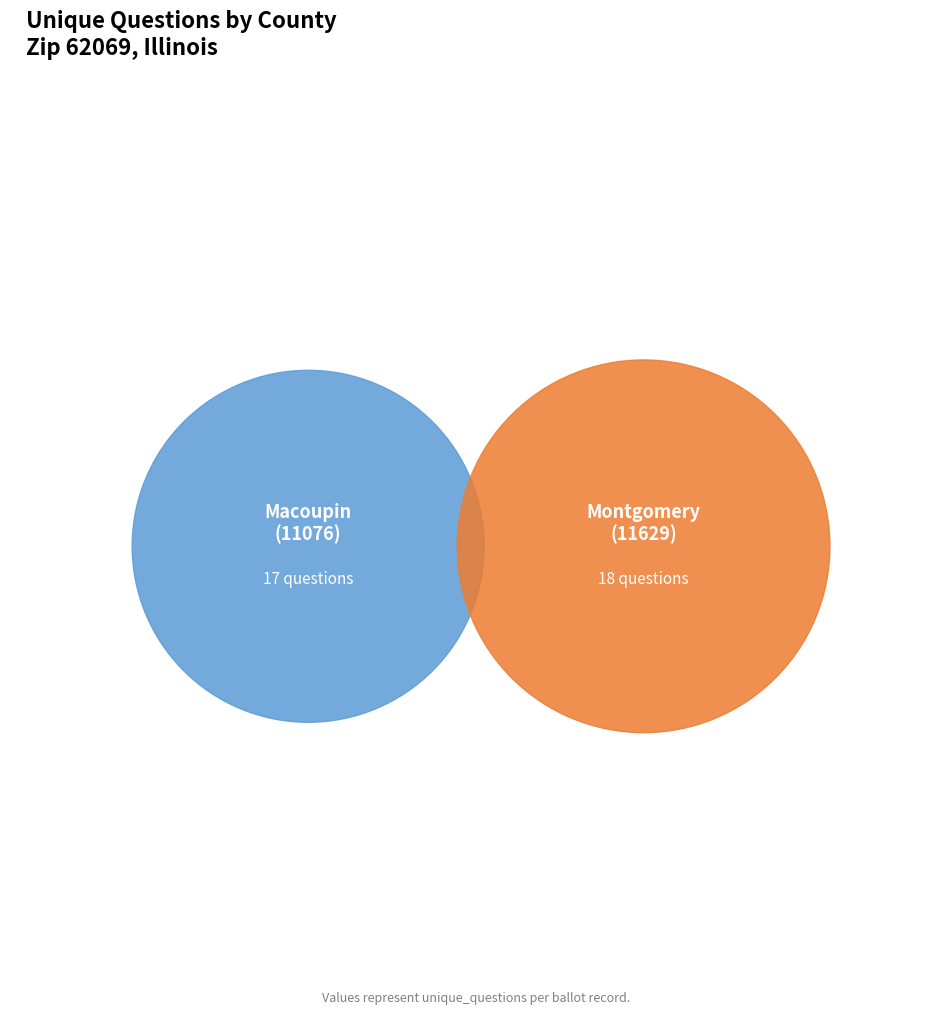

Between Montgomery (11629) and Macoupin (11076), which is larger?

Montgomery (11629)